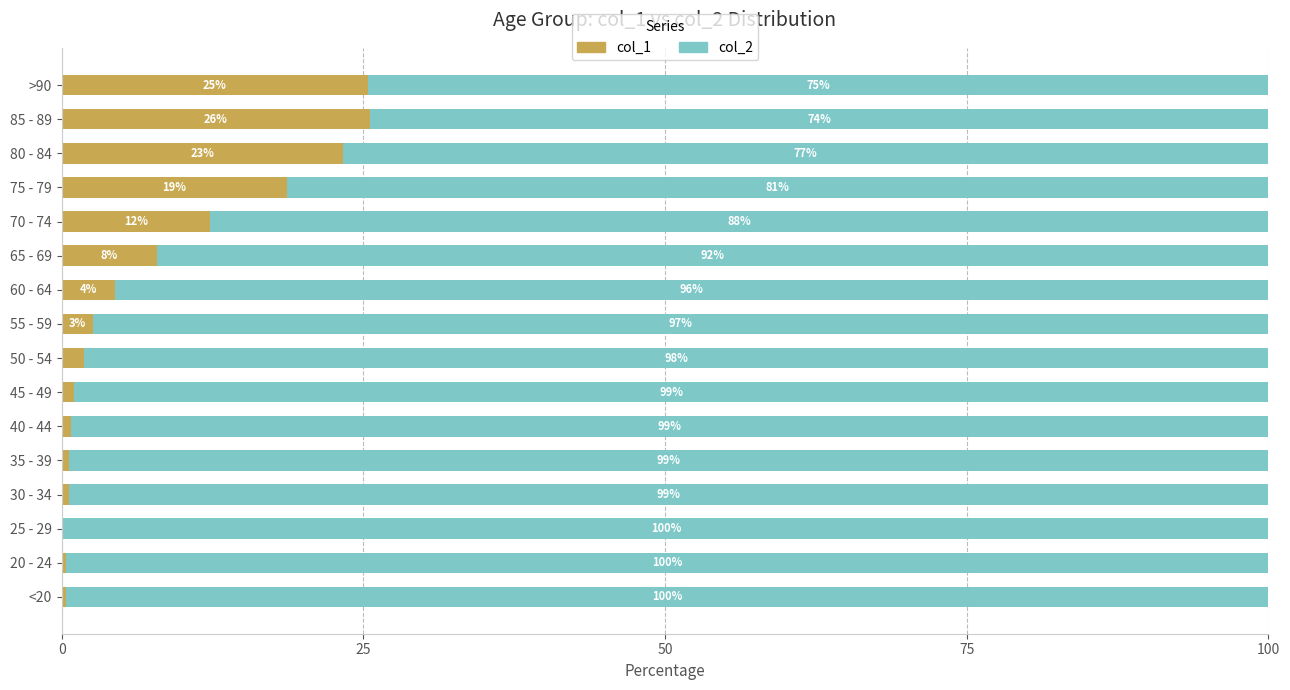

What is the highest value of the col_1 series?

25.6